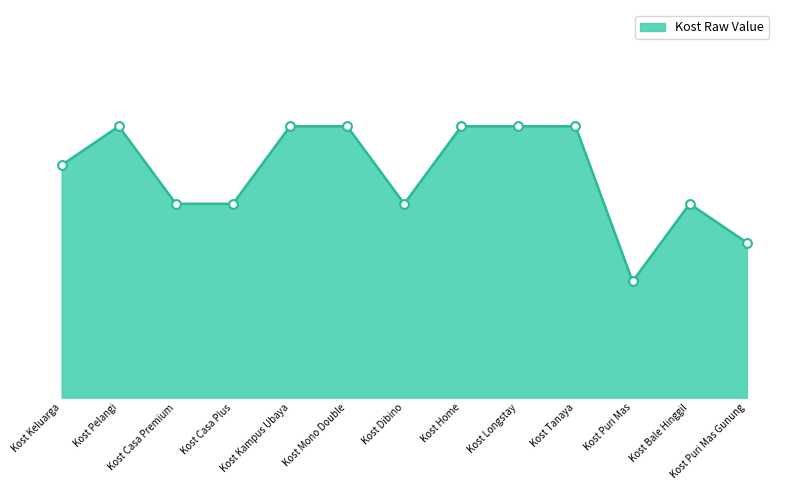

Between Kost Kampus Ubaya and Kost Home, which is larger?

Kost Kampus Ubaya